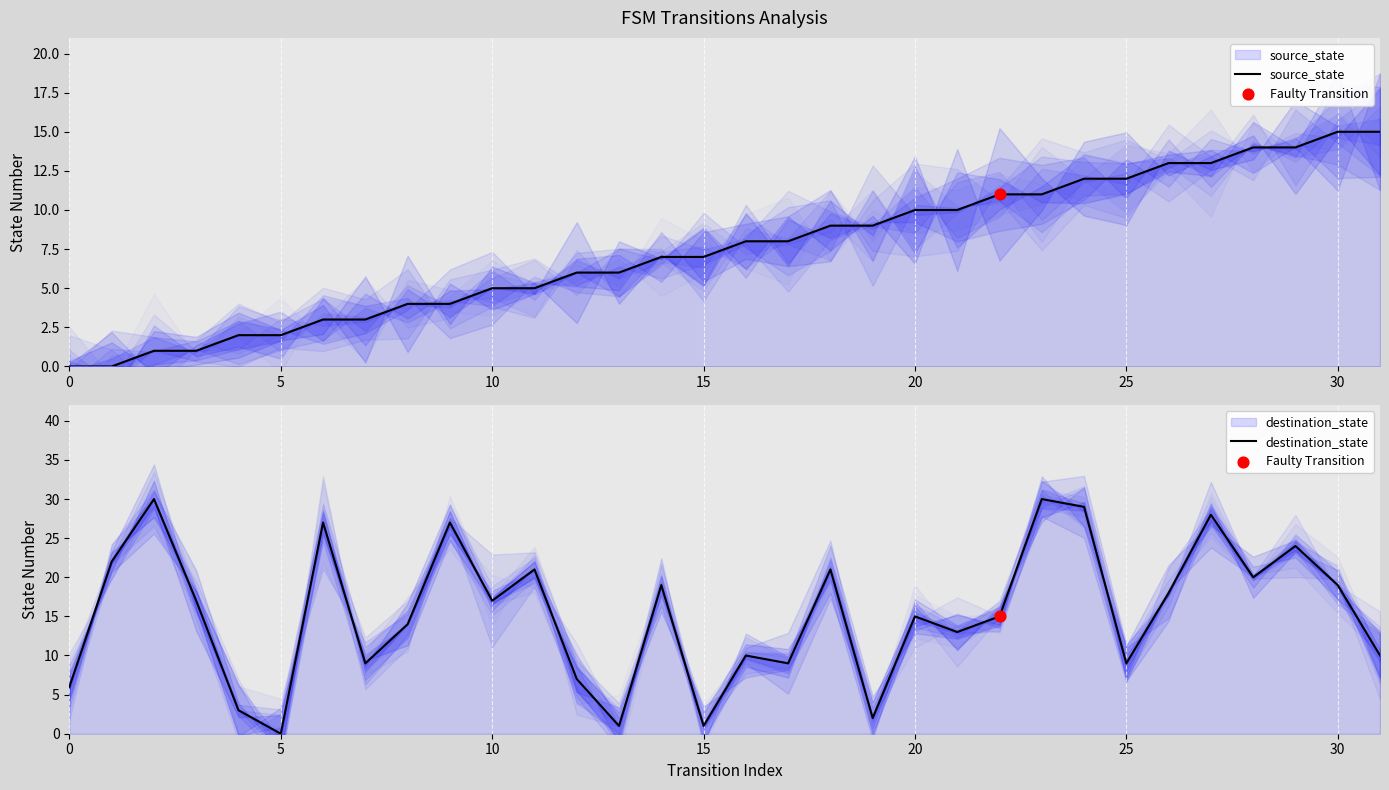

Is the value of destination_state at 26 greater than the value of source_state at 10?

Yes